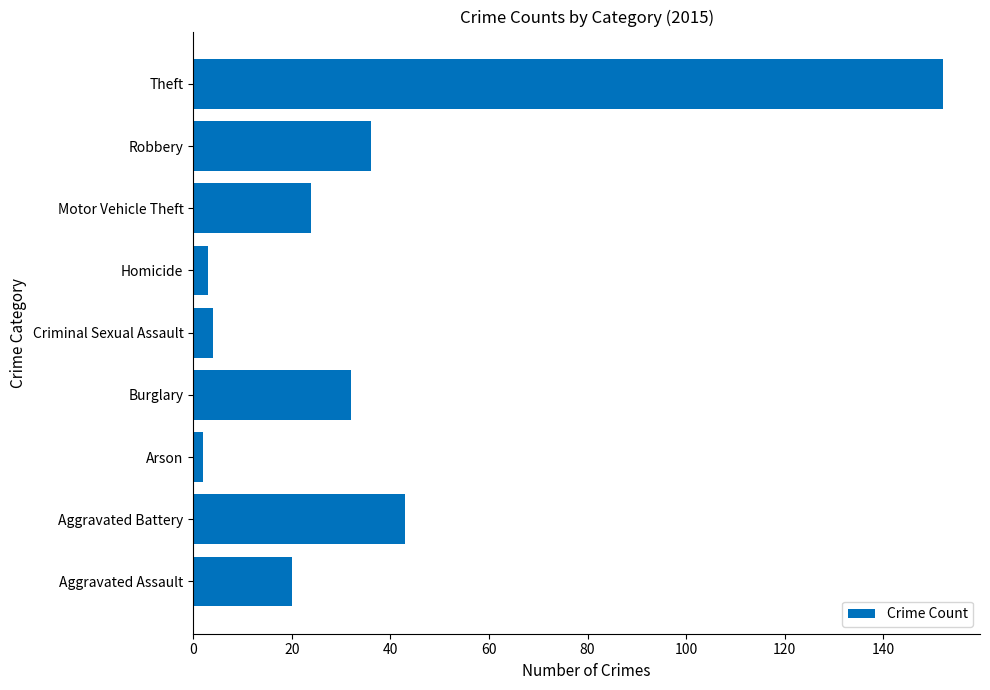

Where is the data nearest to the value 77?

Aggravated Battery